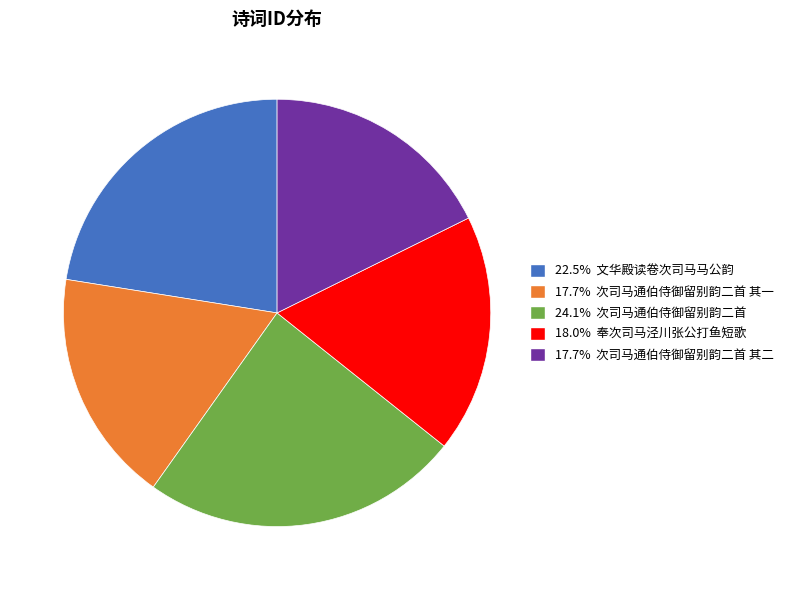

How many slices are in this pie chart?

5